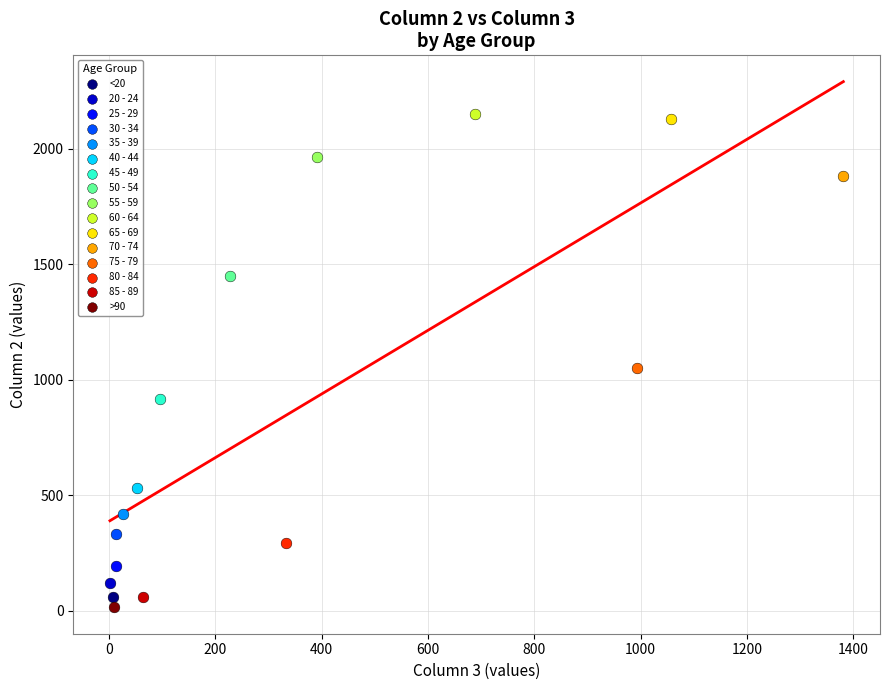

Which series reaches the minimum Y coordinate?

>90